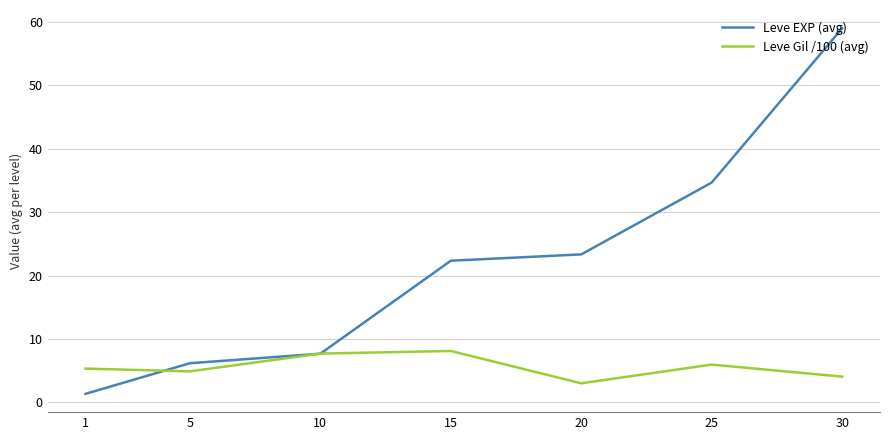

Which series changed the most between 5 and 15?

Leve EXP (avg)